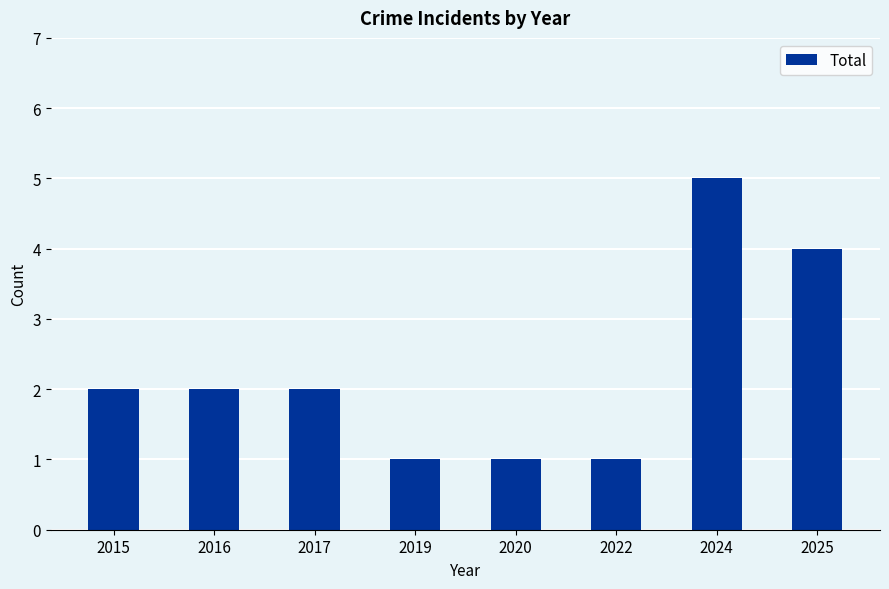

What is the sum of the values at 2015 and 2022?

3